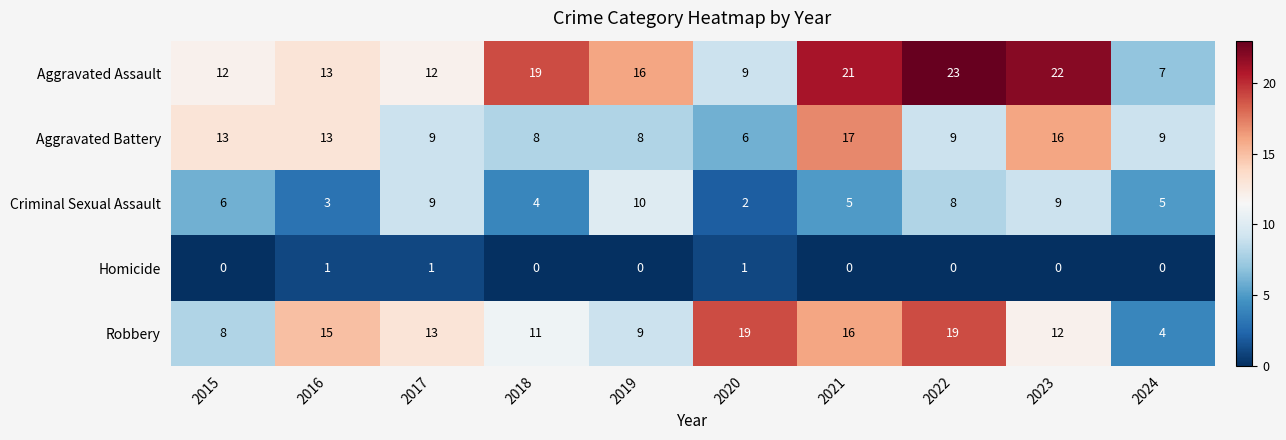

The Aggravated Assault series shows 7 at 2016. True or false?

False